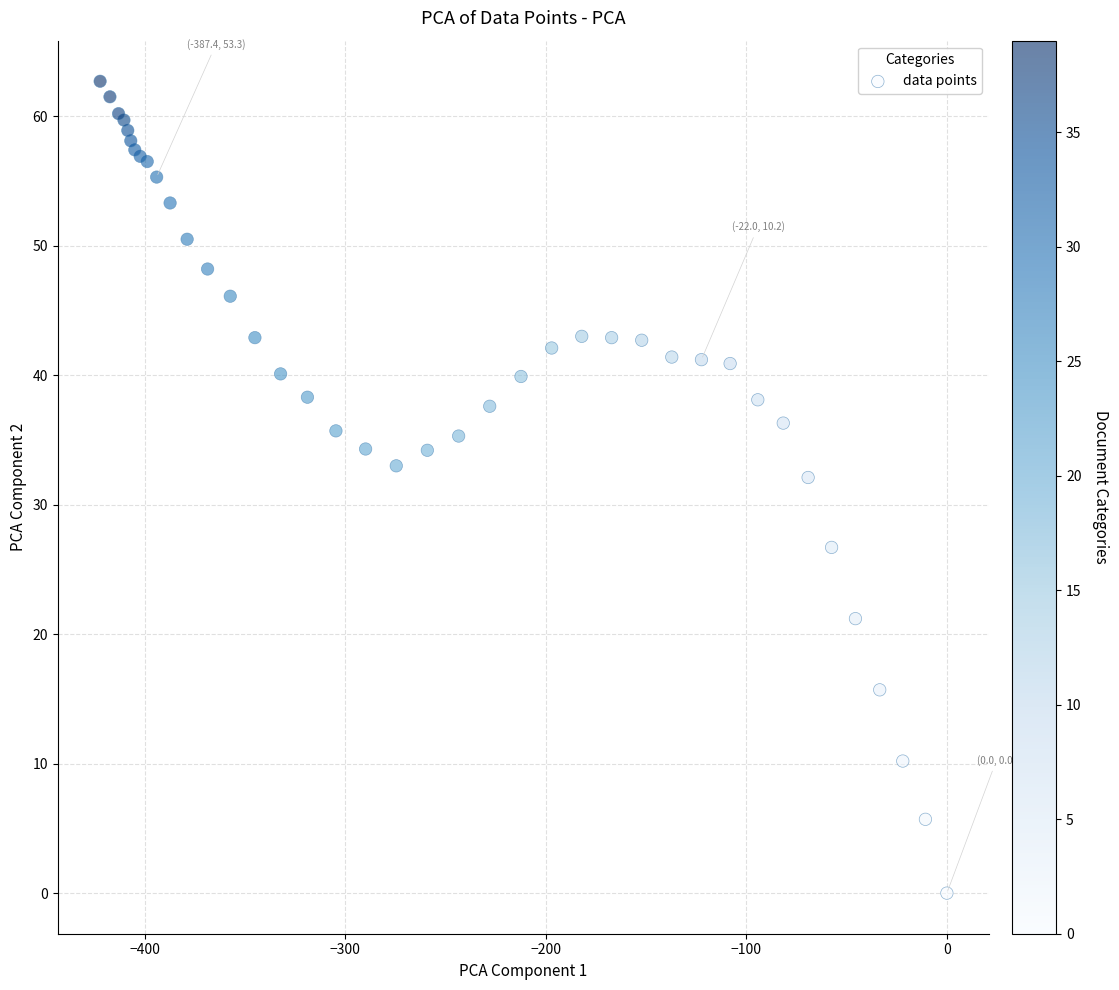

What Y value in the scatter plot is closest to 31?

32.1